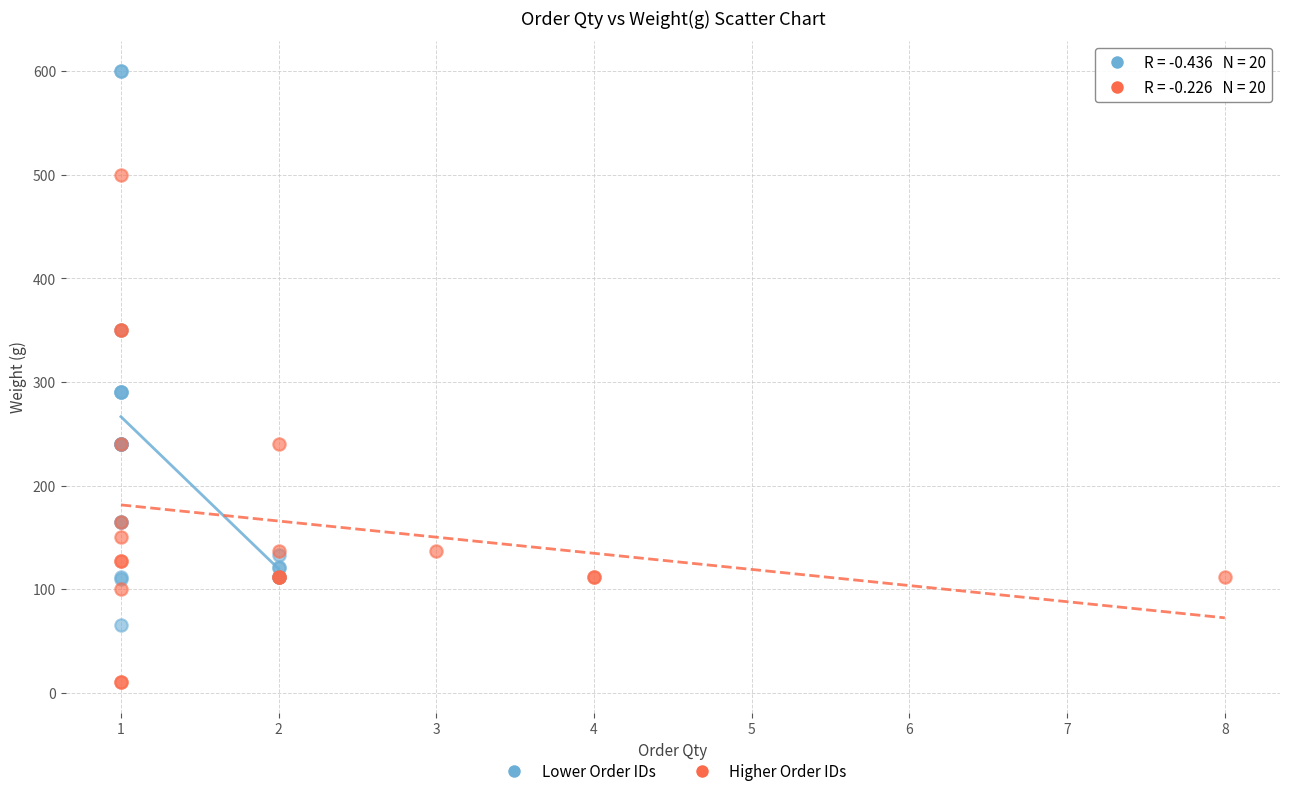

Which series reaches the minimum Y coordinate?

Higher Order IDs